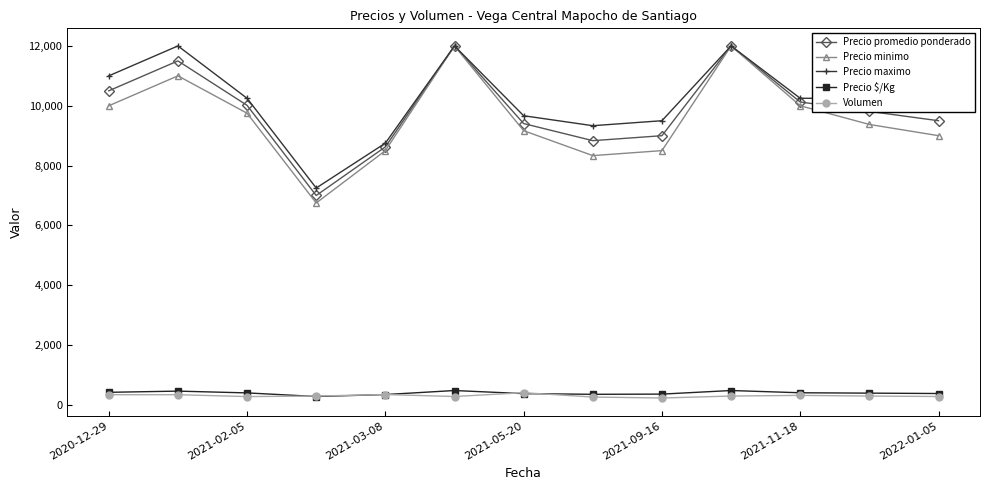

Which series has the largest range (max minus min)?

Precio minimo